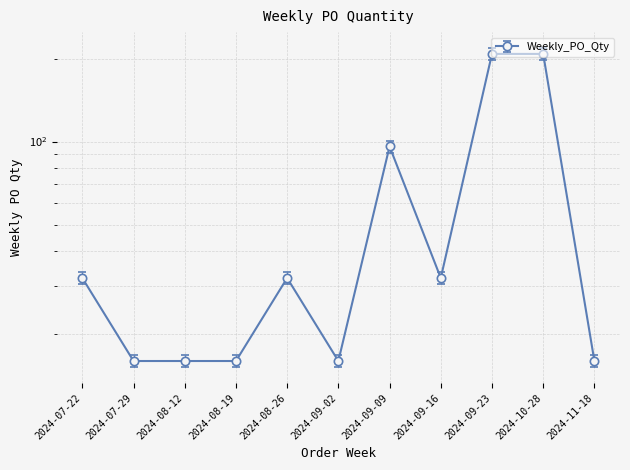

List the labels in order of value, smallest first.

2024-07-29, 2024-08-12, 2024-08-19, 2024-09-02, 2024-11-18, 2024-07-22, 2024-08-26, 2024-09-16, 2024-09-09, 2024-09-23, 2024-10-28